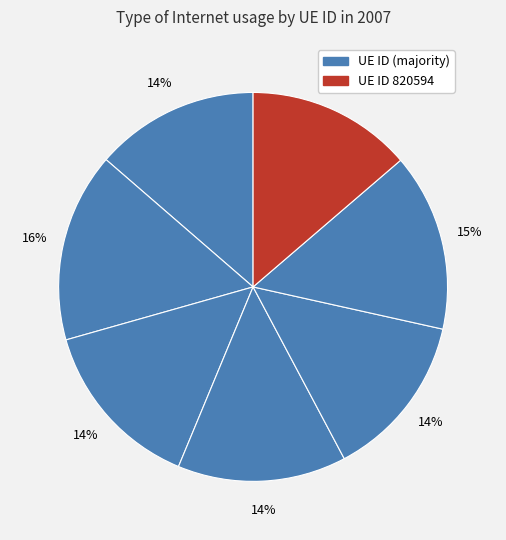

Count the number of slices in the pie.

7